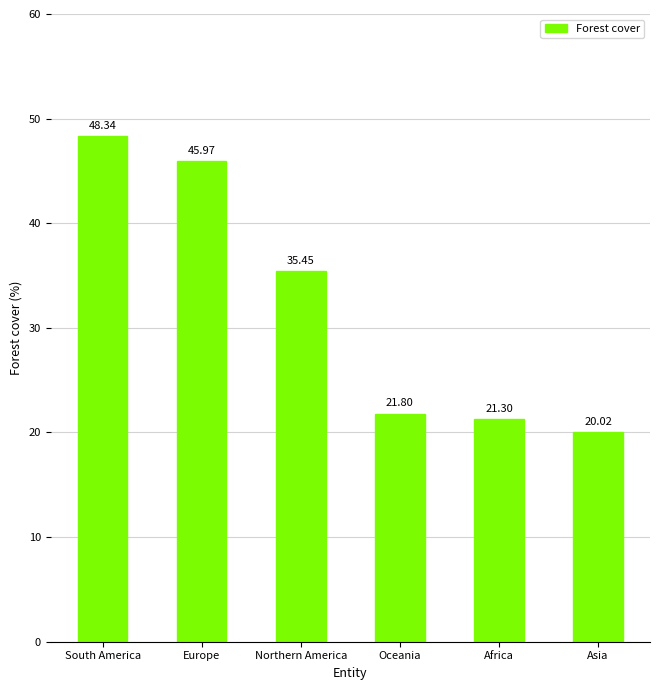

What is the difference between the maximum and minimum values?

28.3